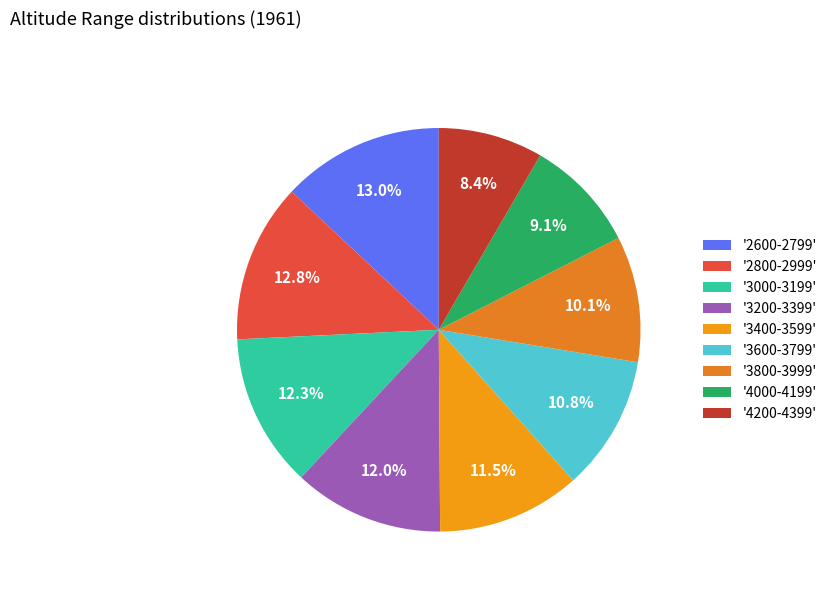

How many slices are in this pie chart?

9